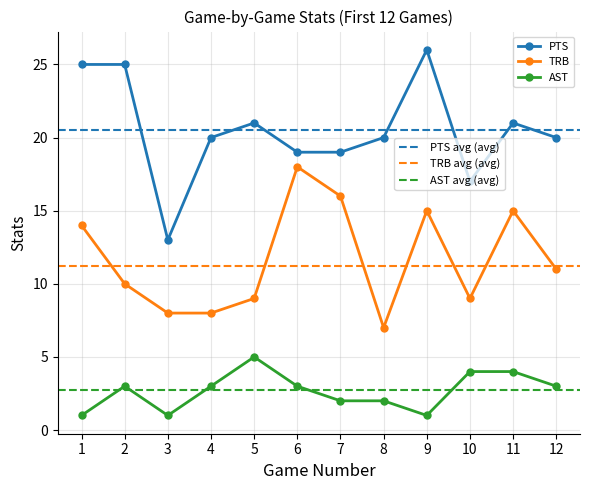

Is the value of PTS at 6 greater than the value of AST at 3?

Yes